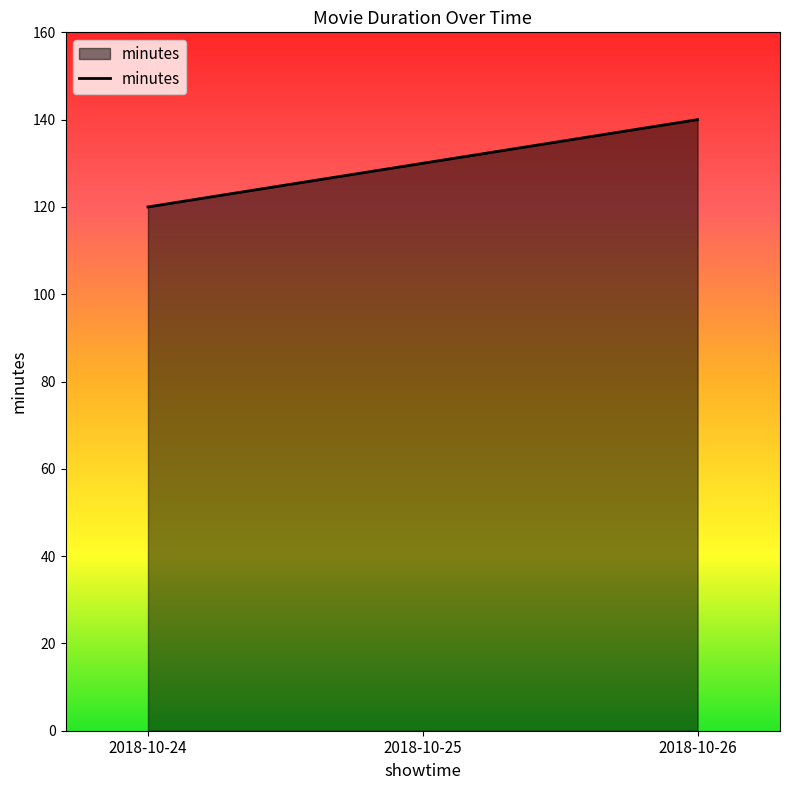

How many lines are shown in the chart?

1